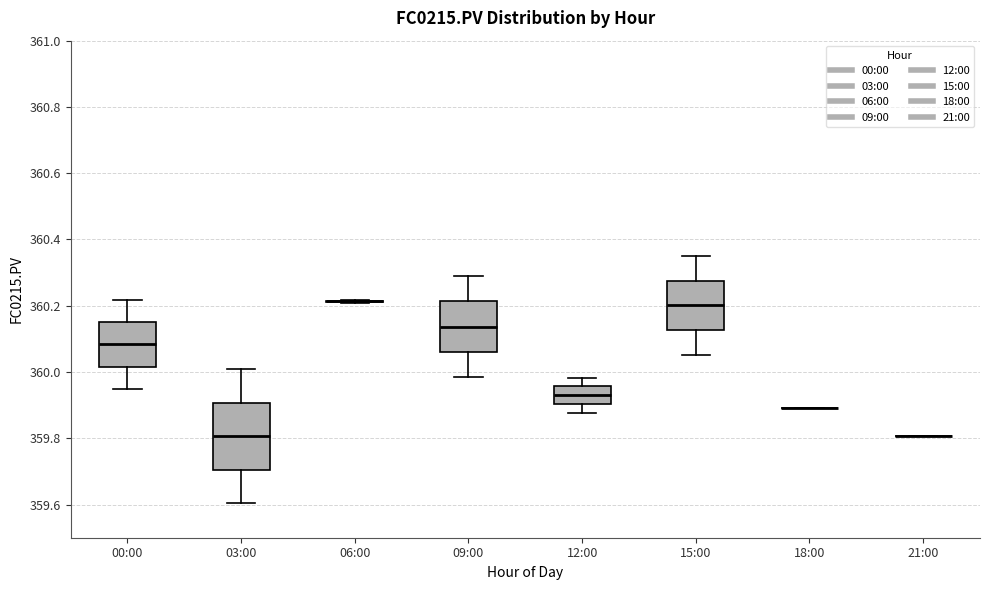

Which box is the tallest, from its lower edge to its upper edge?

03:00